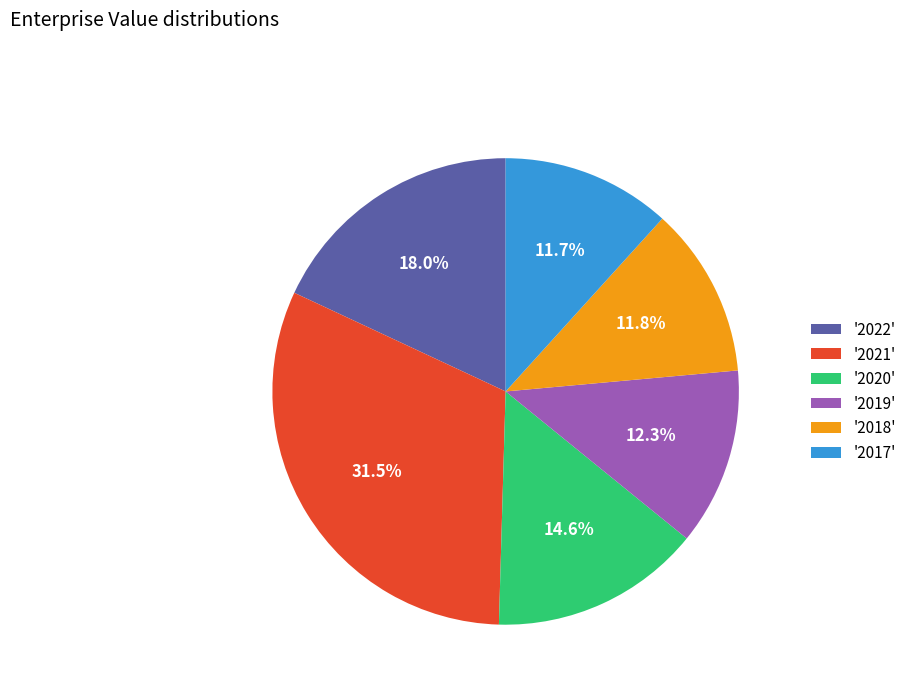

Is there any slice that represents more than half of the pie?

No